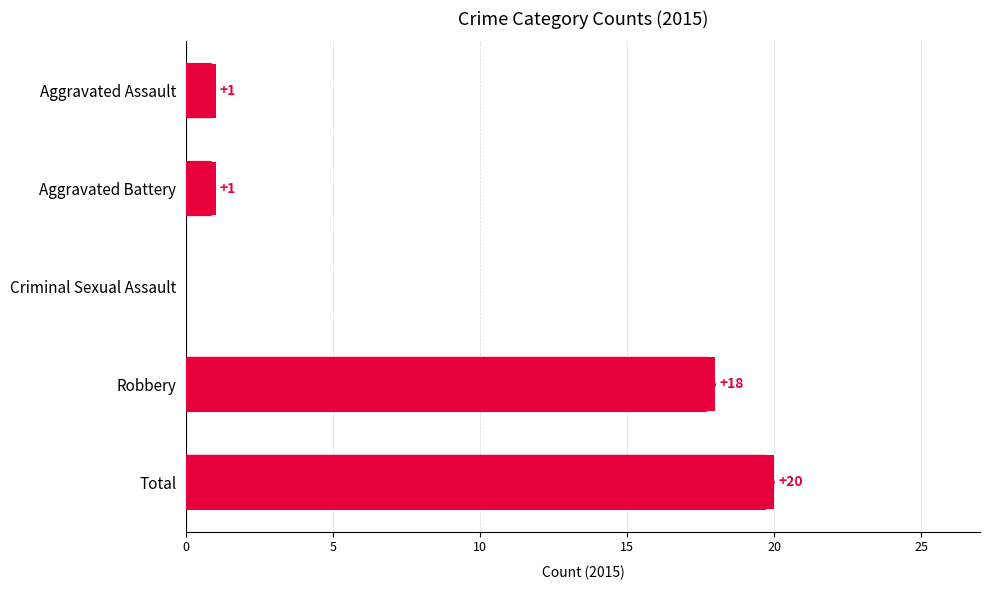

Is it true that the value at Robbery is 12?

False